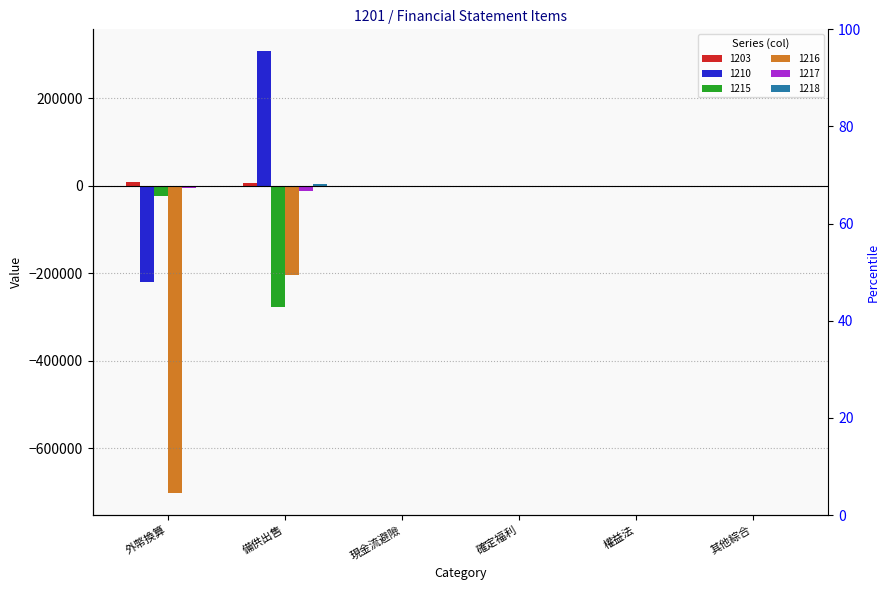

Which category has the highest value in the 1216 series?

現金流避險